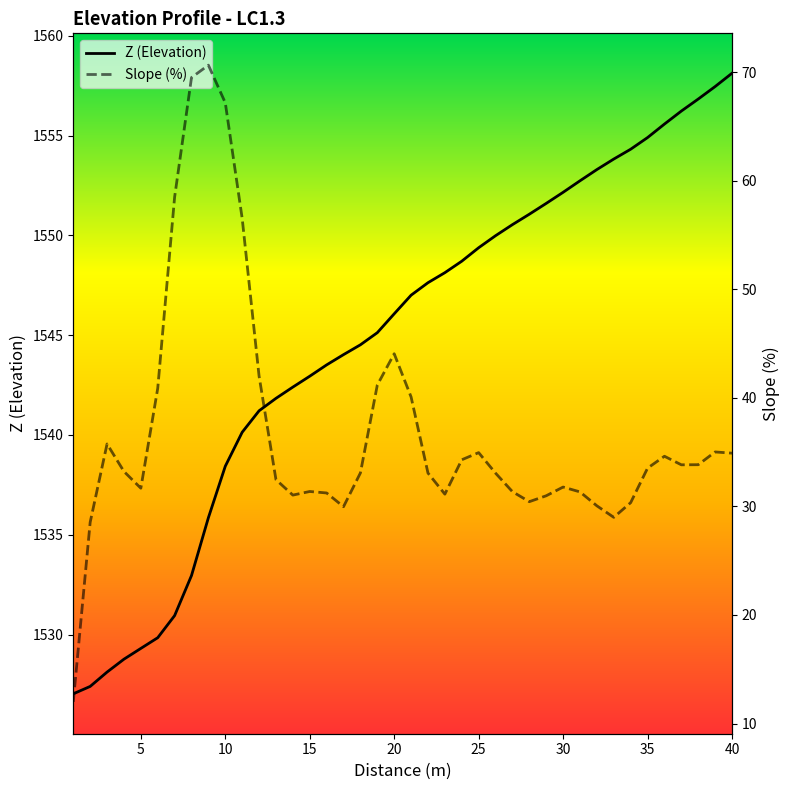

What is the difference between the highest and lowest values at 5?

1497.6